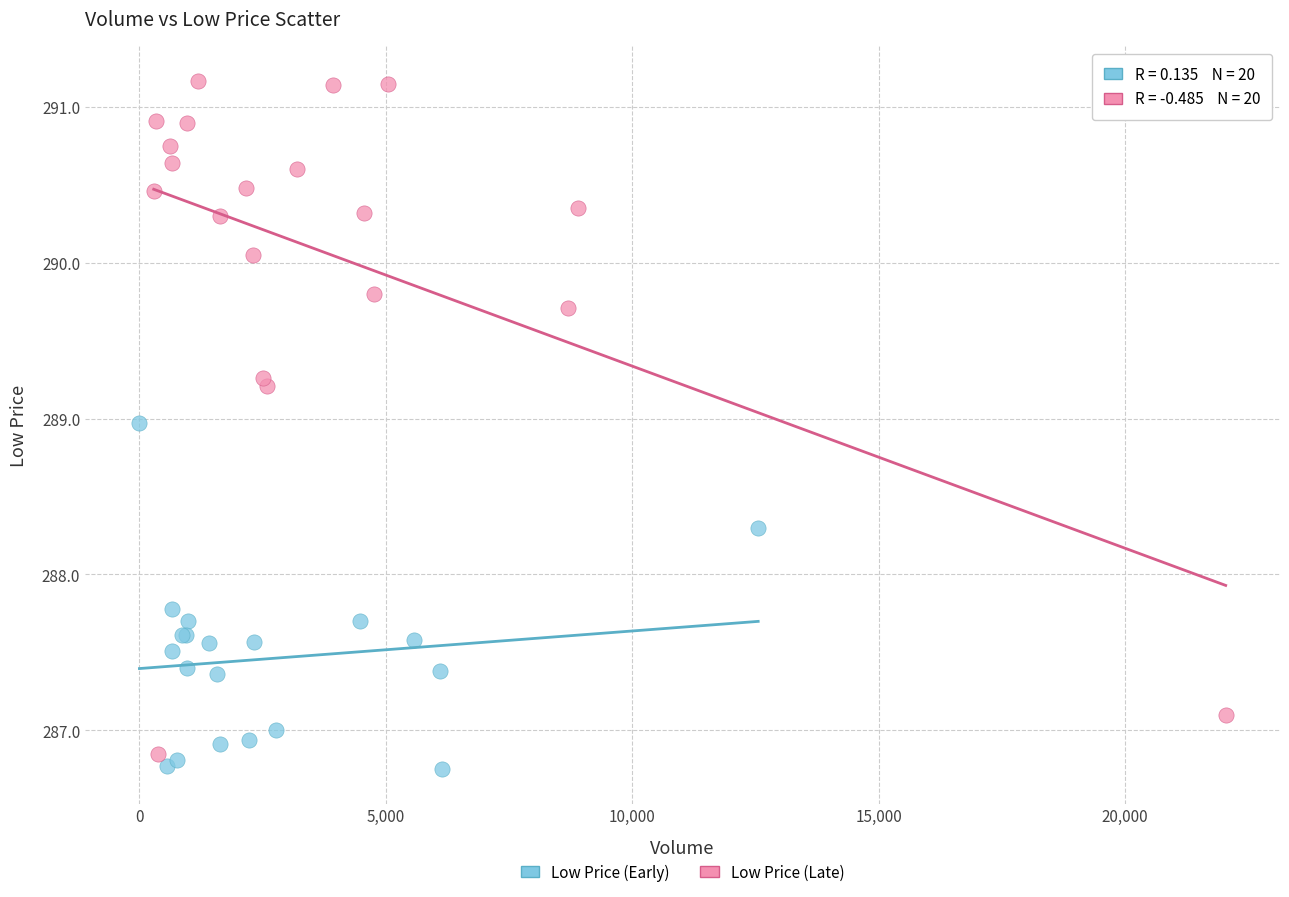

Which series contains the highest Y value?

Low Price (Late)